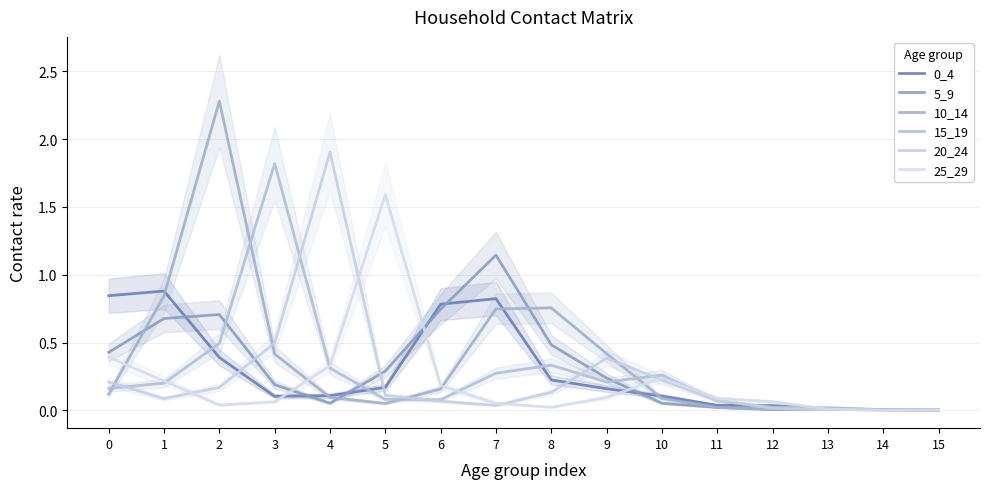

List the series in order of their peak value, lowest first.

0_4, 5_9, 25_29, 15_19, 20_24, 10_14